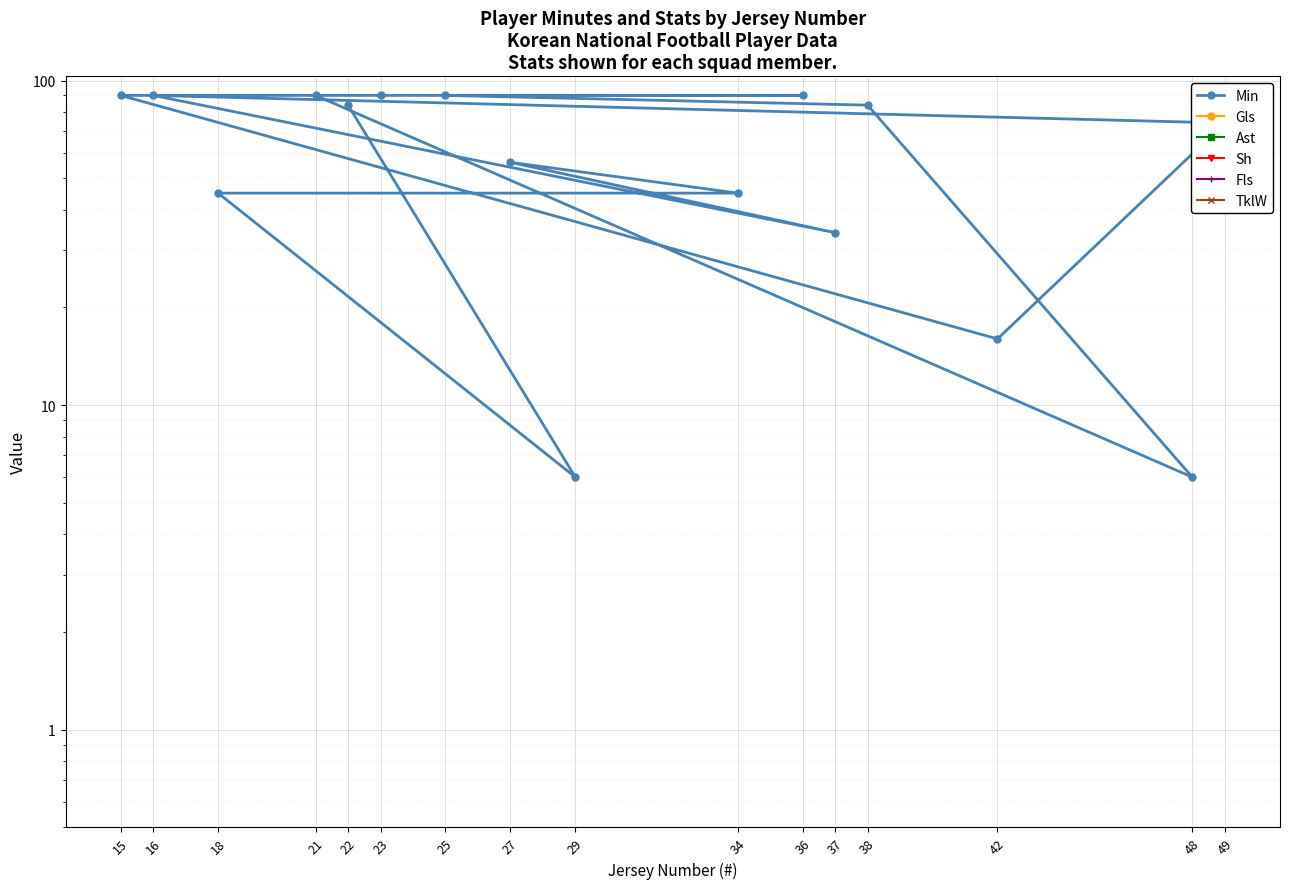

True or false: Min has a value of 90 at 21.

True